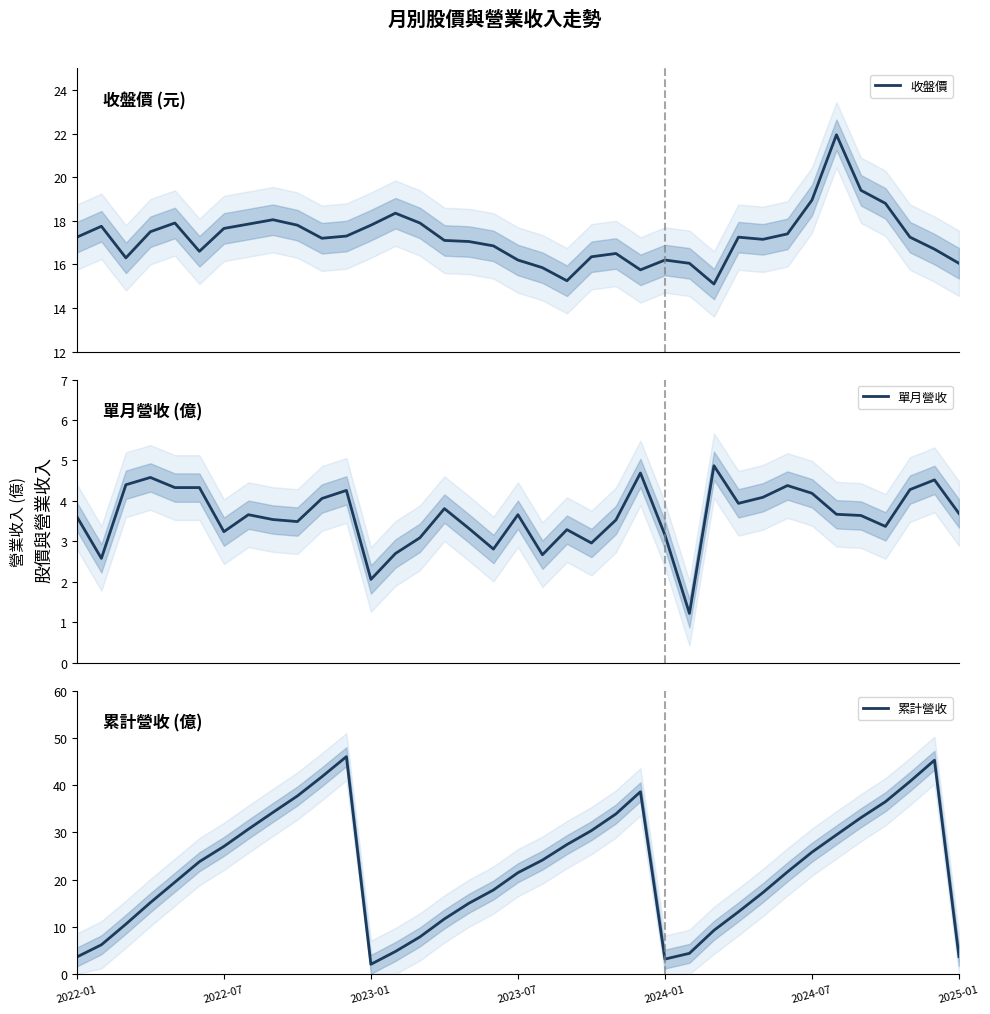

What is the highest value of the 單月營收 series?

4.9